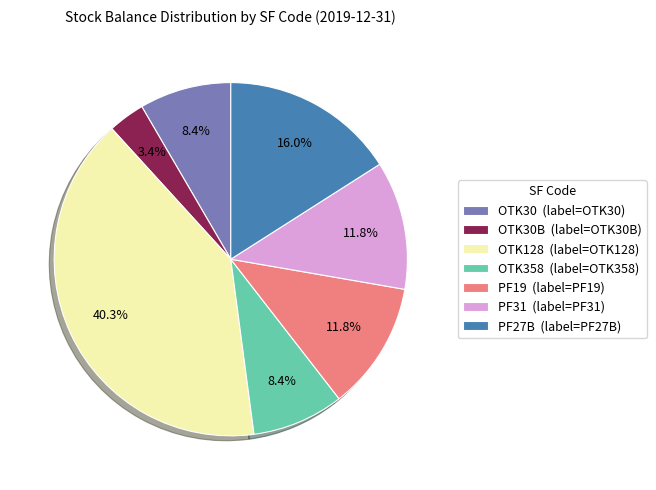

Is there a majority slice in this chart?

No